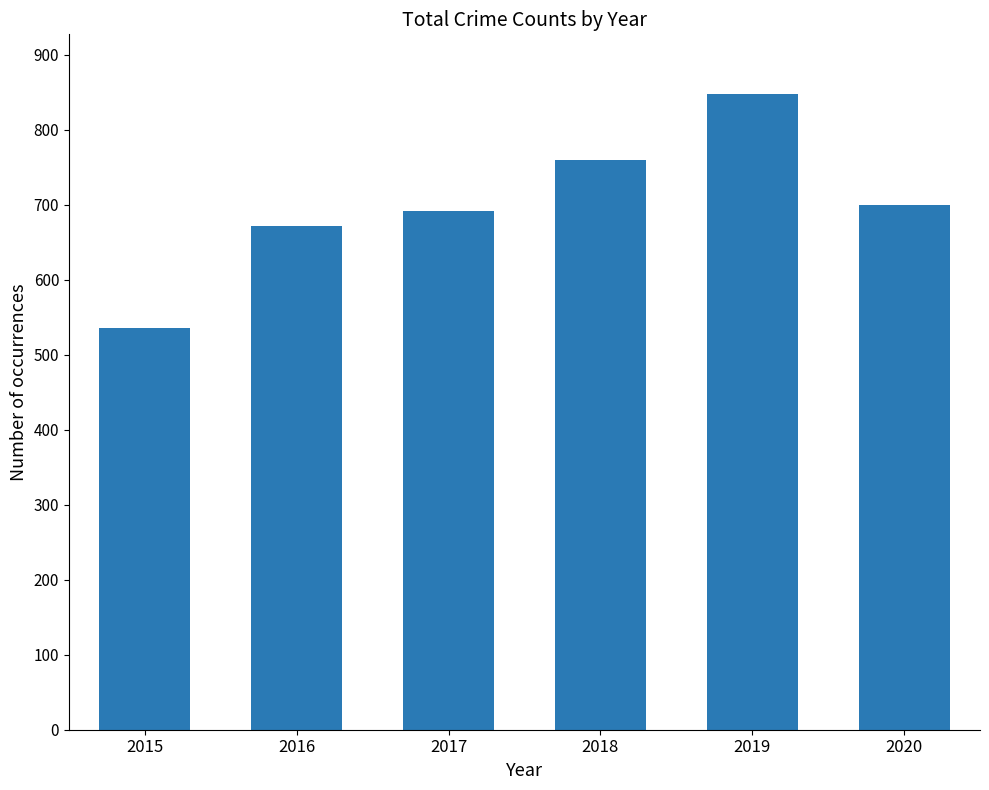

How many data points does each series have?

6